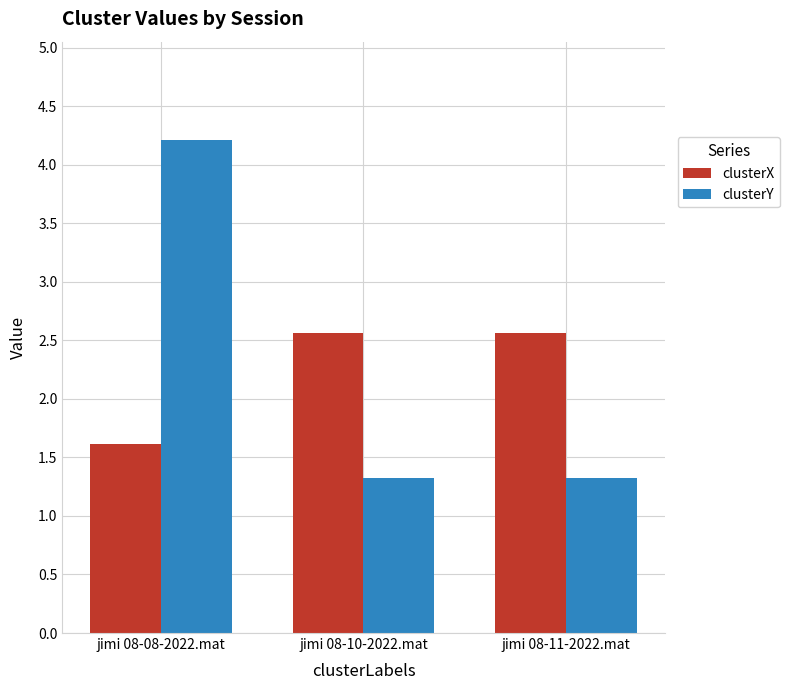

What is the value of the clusterY bar at the 1st from the left?

4.2